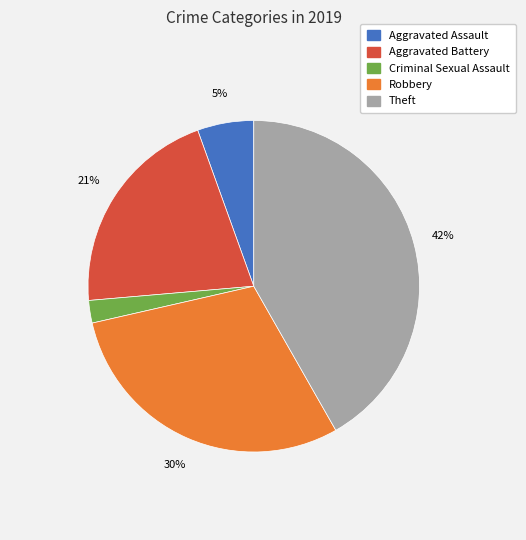

How many slices are in this pie chart?

5